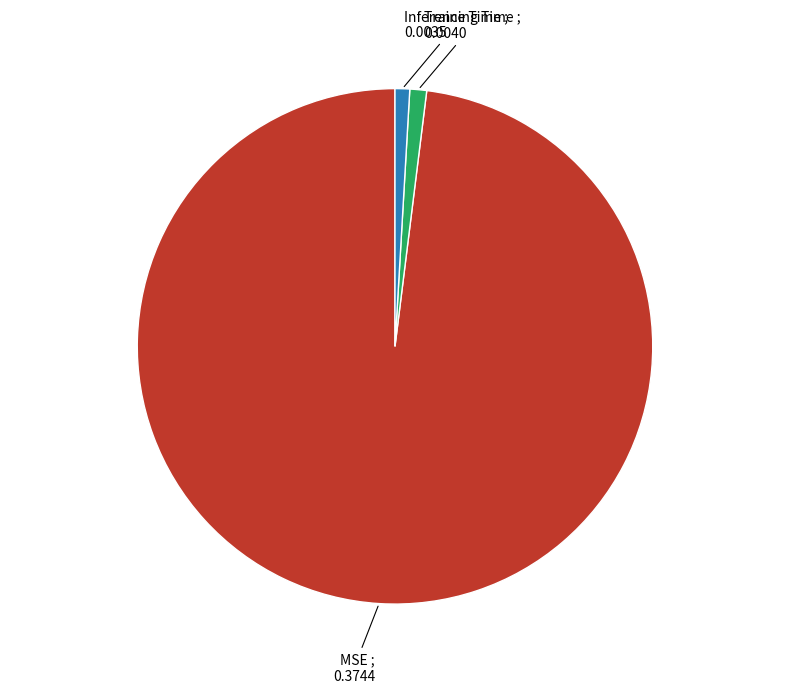

Does any single category account for the majority?

Yes